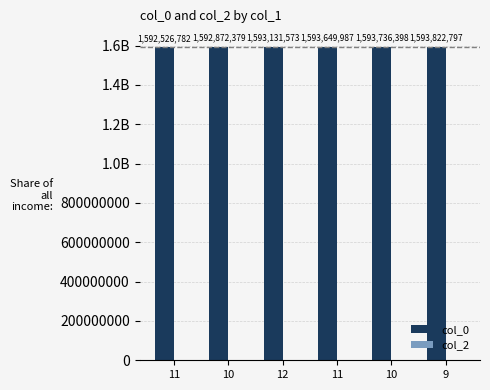

Does the chart contain any negative values?

No